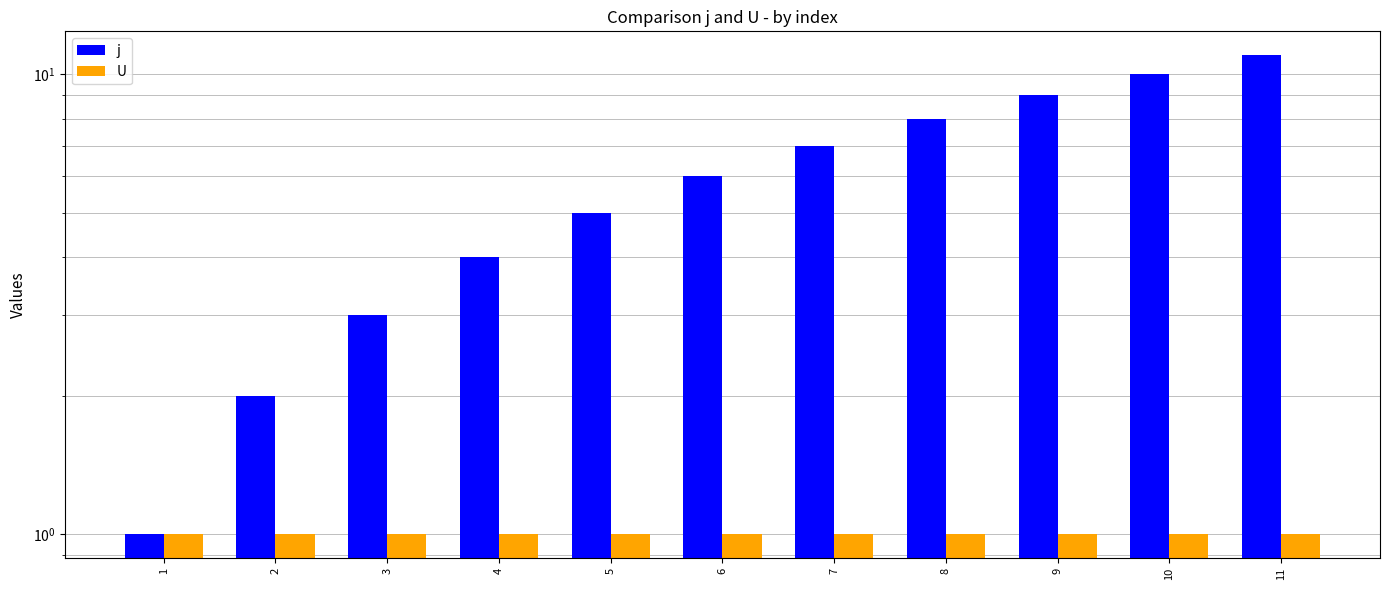

Reading right to left, what are all the values shown in this chart?

j: 11=11	10=10	9=9	8=8	7=7	6=6	5=5	4=4	3=3	2=2	1=1
U: 11=1	10=1	9=1	8=1	7=1	6=1	5=1	4=1	3=1	2=1	1=1